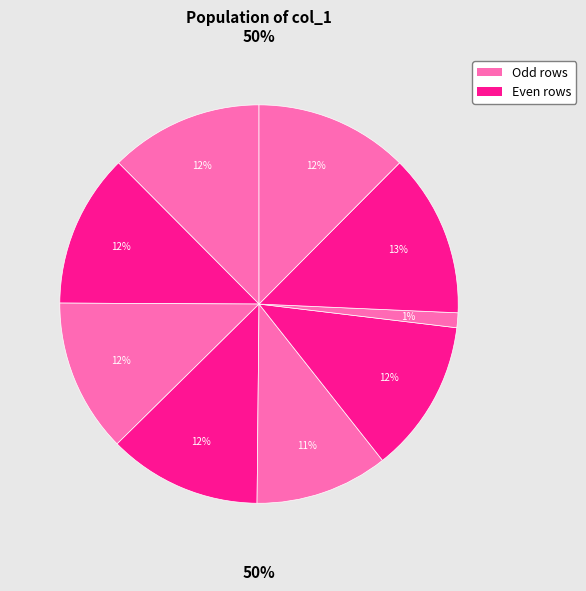

To the nearest percent, what is the average slice percentage?

11%